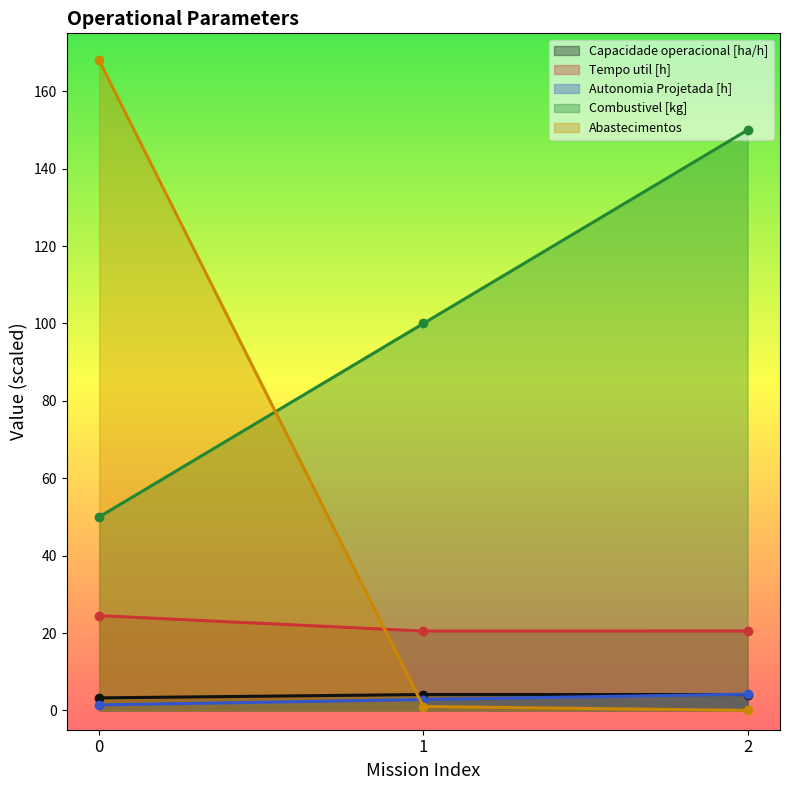

What is the spread (max minus min) of values at 0?

166.6